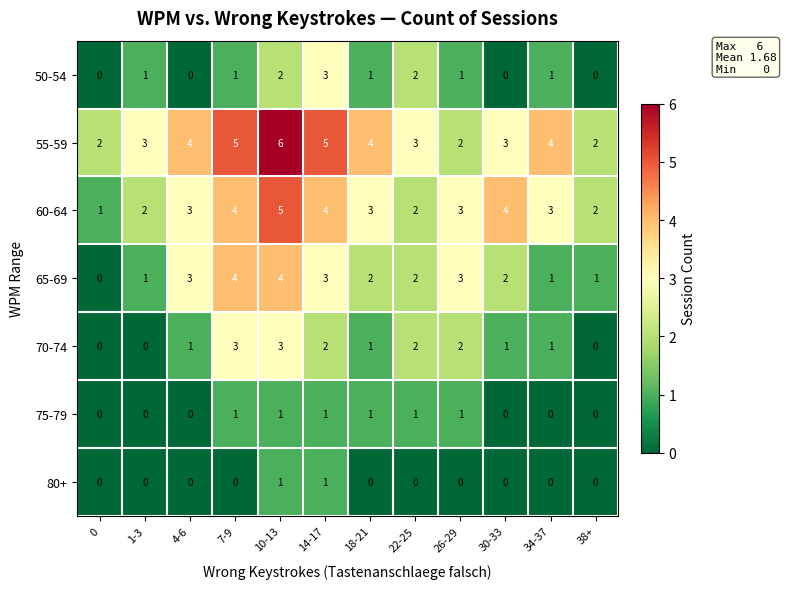

What is the total value across all series at 34-37?

10